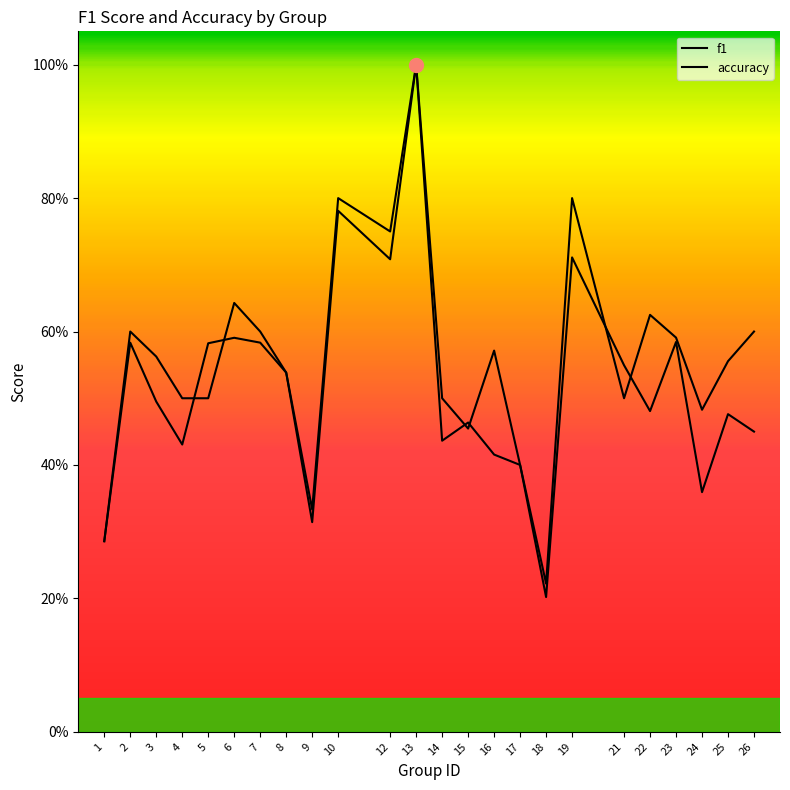

In accuracy, how many points are higher than both neighbors (excluding endpoints)?

7